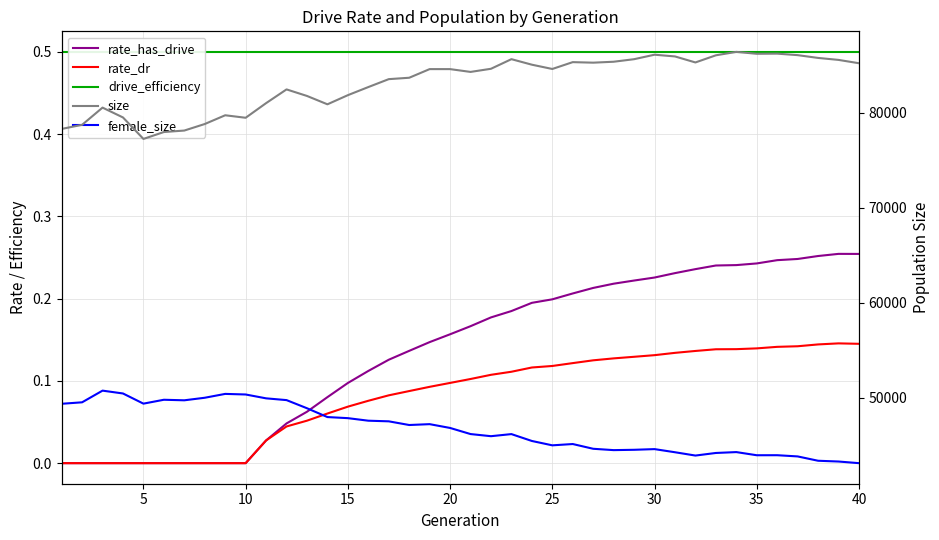

What is the difference between the maximum and minimum values in the female_size series?

7622.0